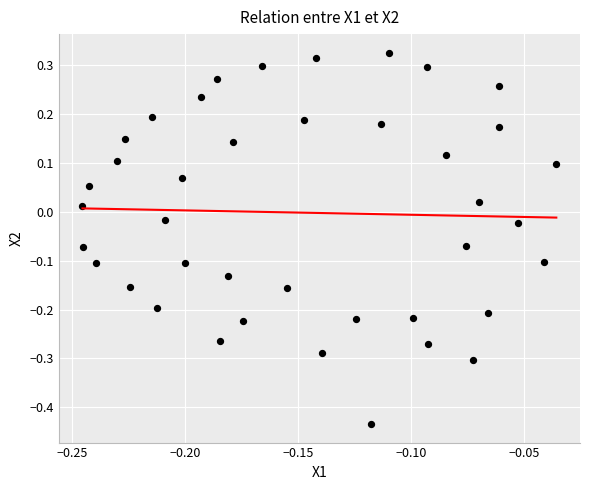

What is the range of Y values (max minus min)?

0.8